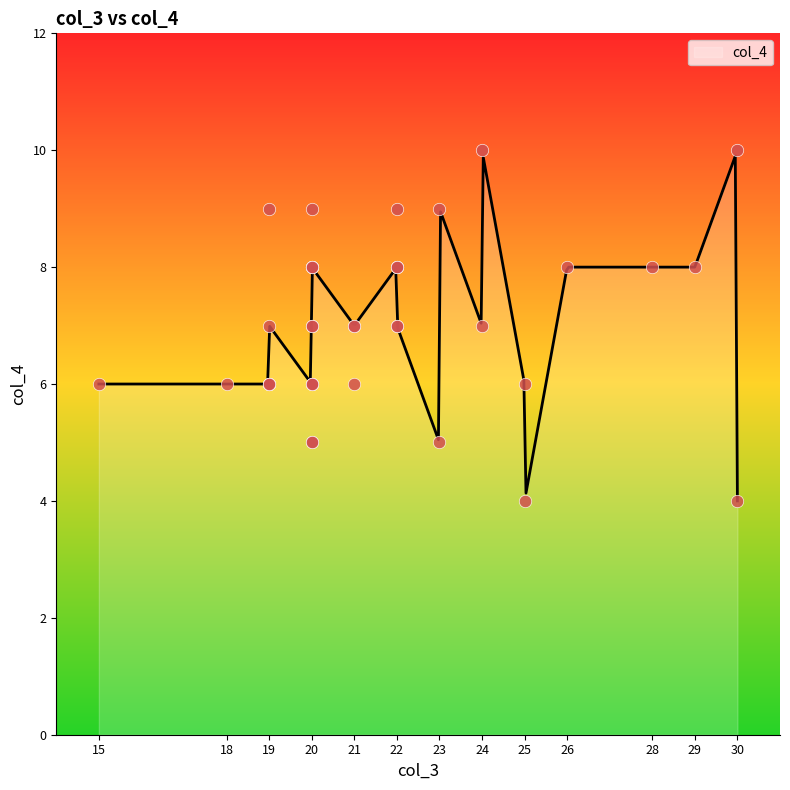

Which has a higher value, 22 or 28?

22